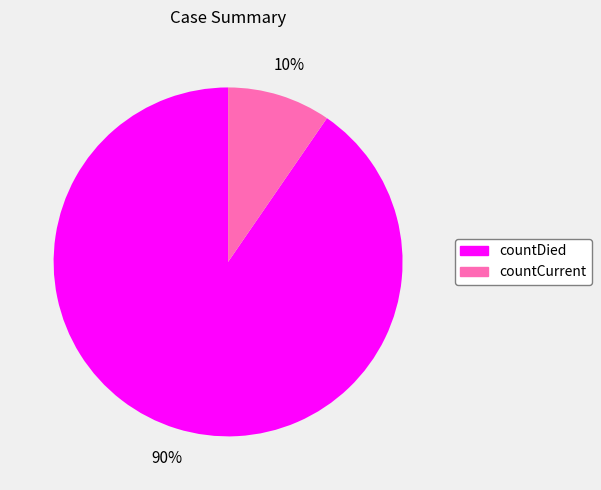

Combined, do countCurrent and countDied account for over 50%?

Yes